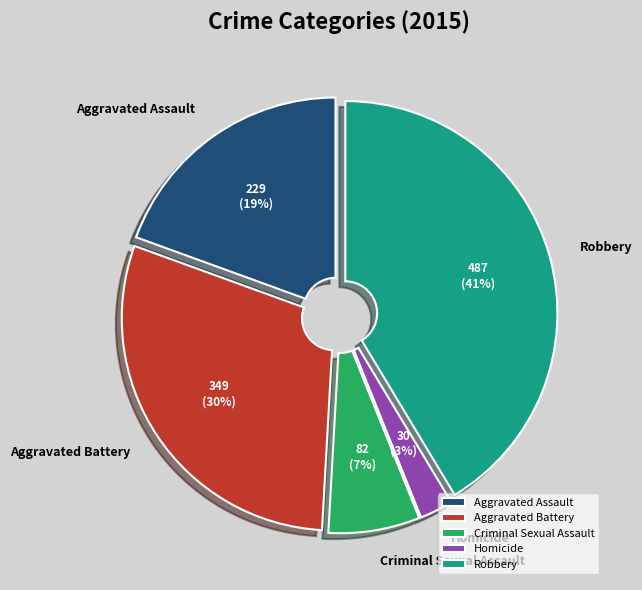

What is the smallest slice in the pie chart?

Homicide